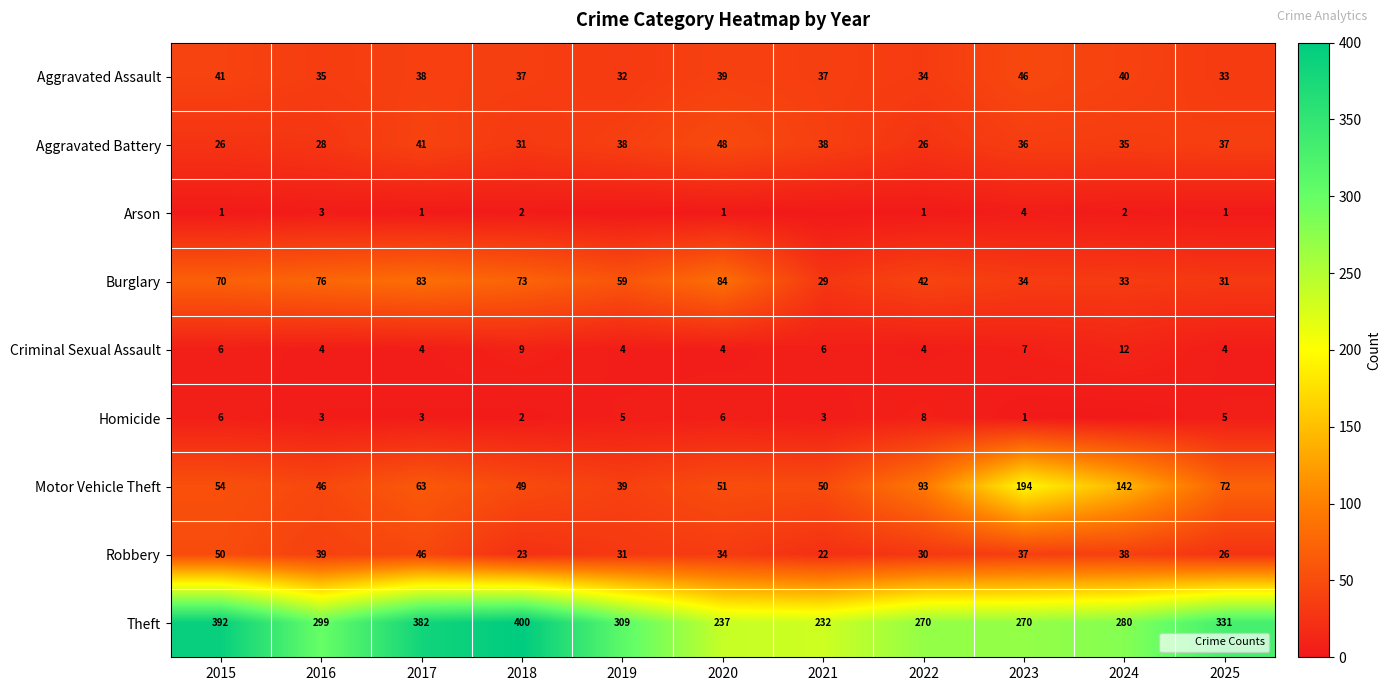

Which label corresponds to the smallest value in the chart?

2019